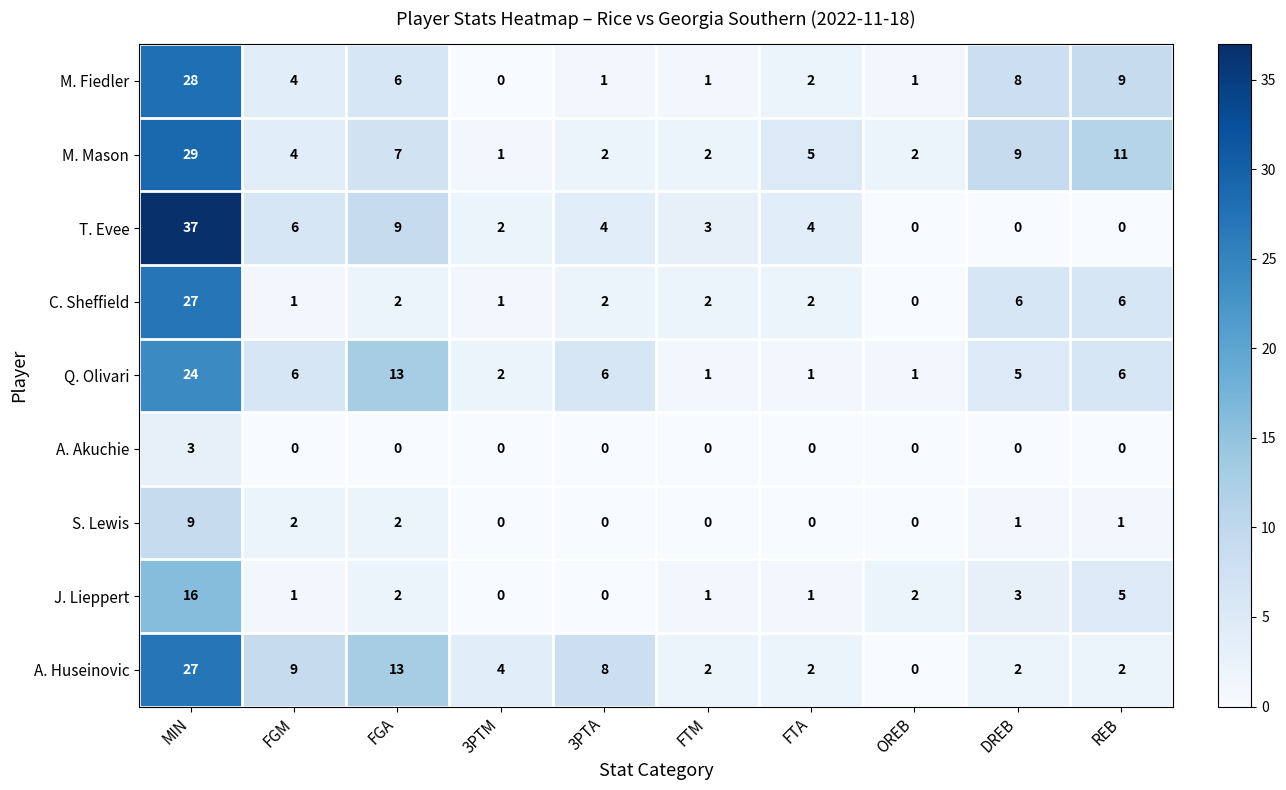

What is the total value across all series at 3PTM?

10